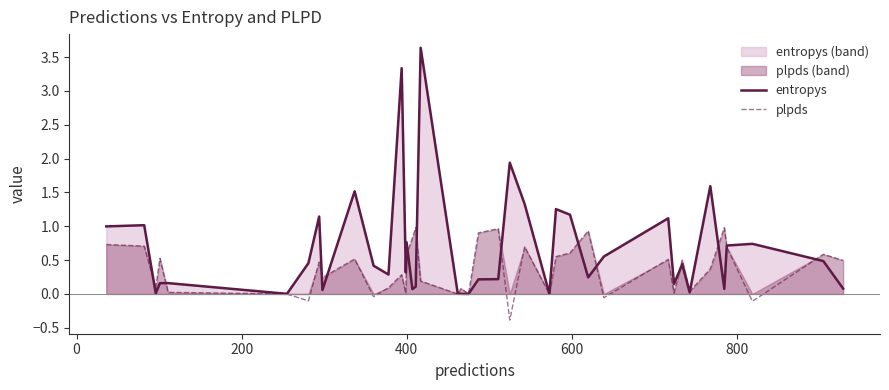

Which series has the largest range (max minus min)?

entropys